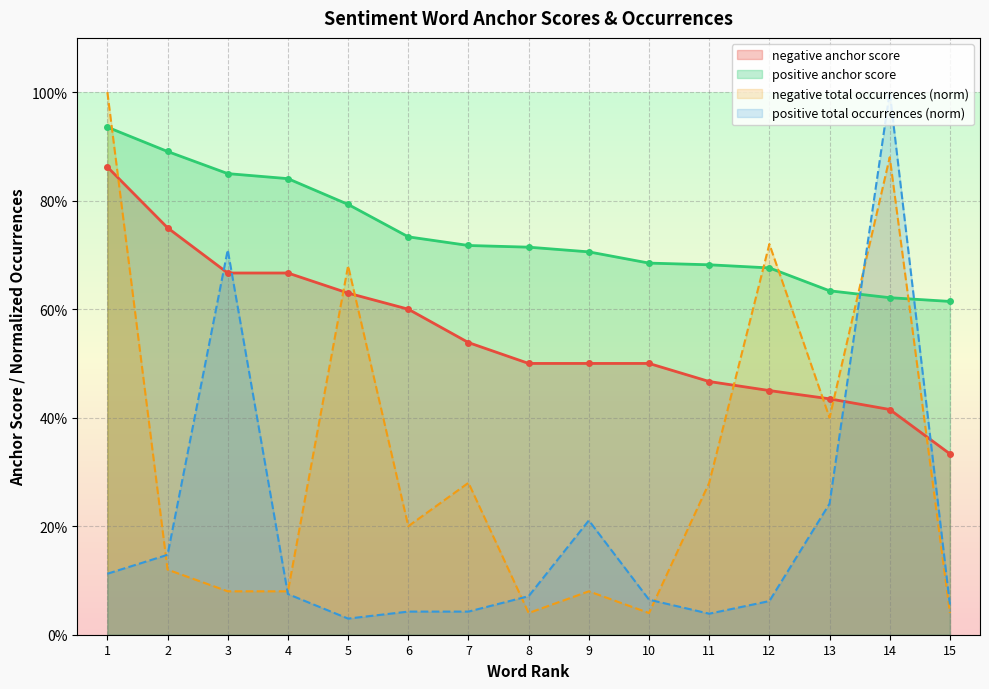

Which series has the widest spread of values?

positive total occurrences